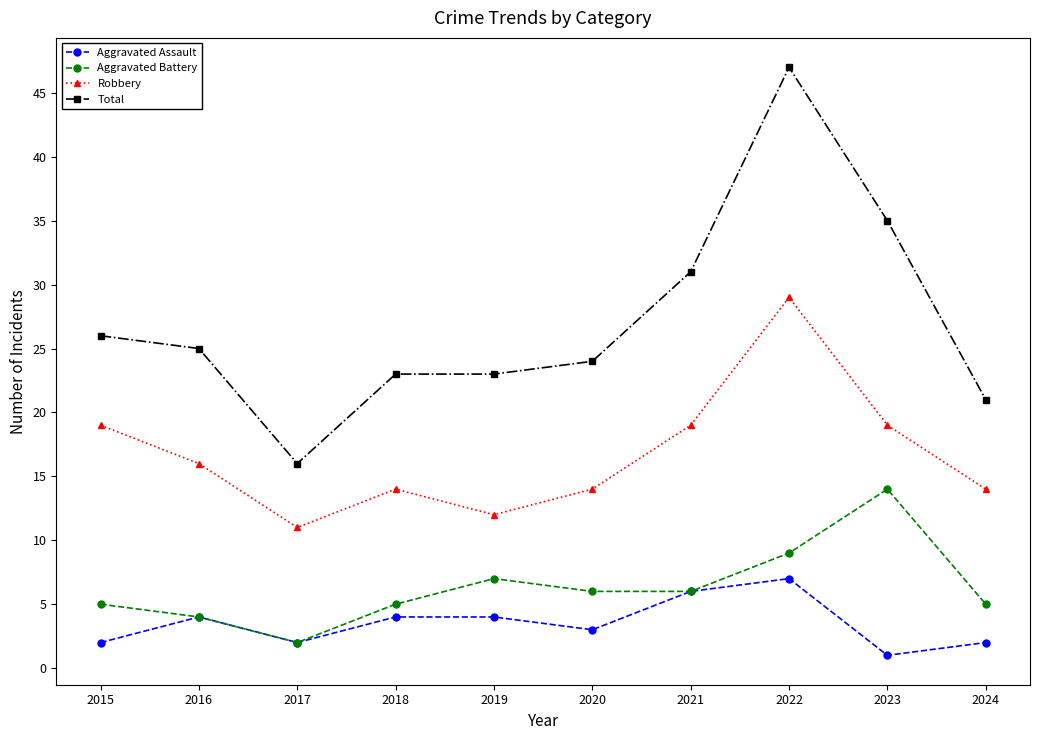

Read the Aggravated Battery value at 2018.

5